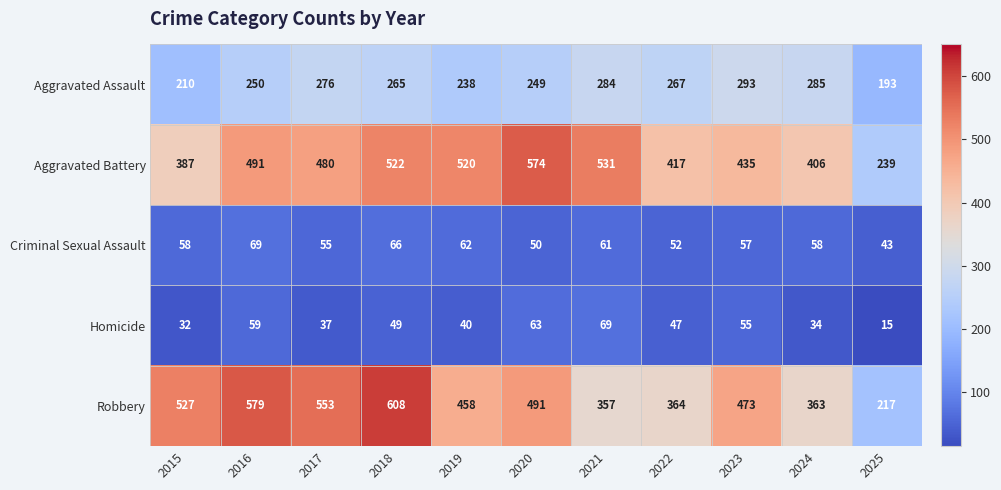

At how many categories does at least one series exceed 426?

8